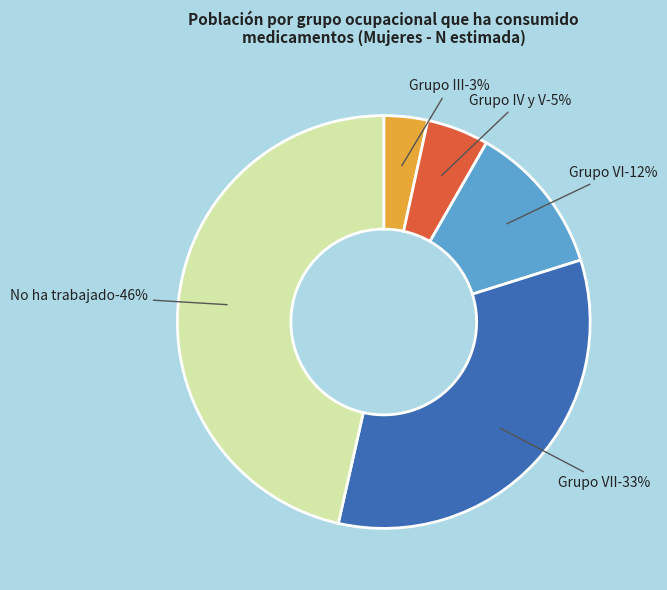

Does Grupo IV y V - Sí account for over 50% of the chart?

No